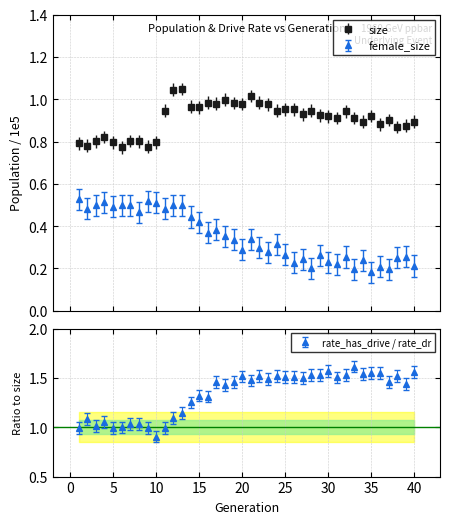

Where is the first local minimum for female_size?

2